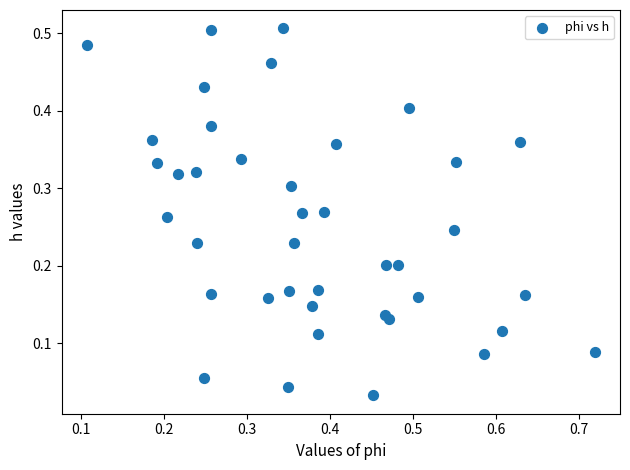

What is the range of X values (max minus min)?

0.6